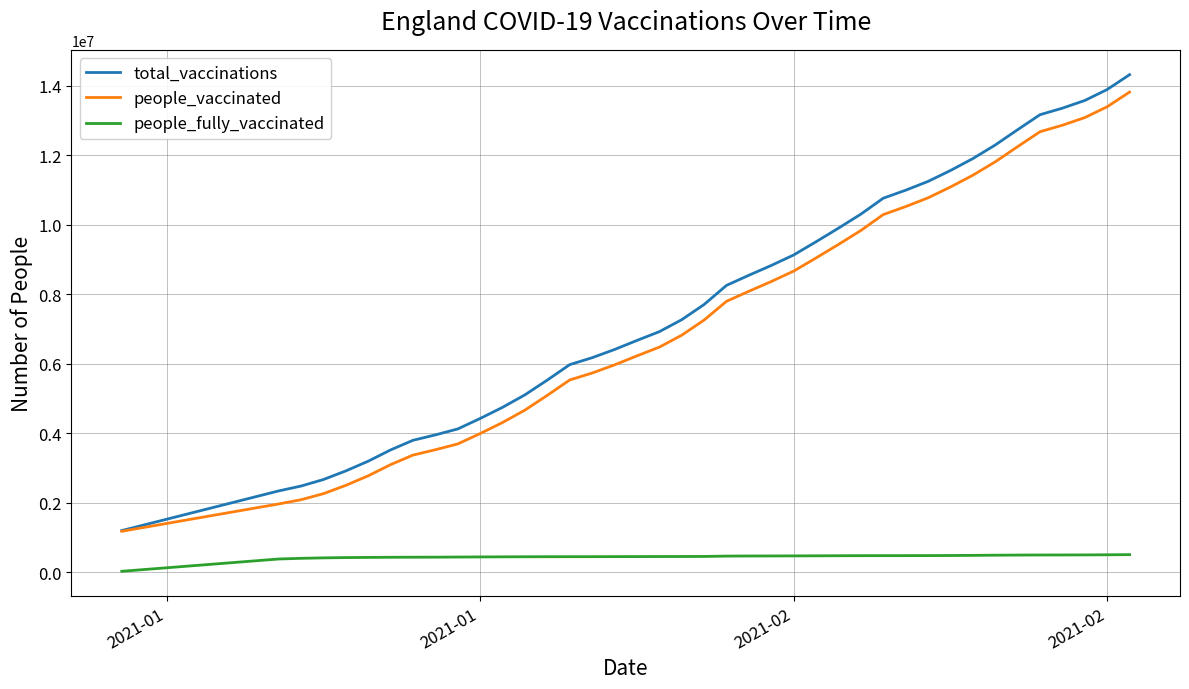

What are all the series names shown in the legend?

total_vaccinations, people_vaccinated, people_fully_vaccinated